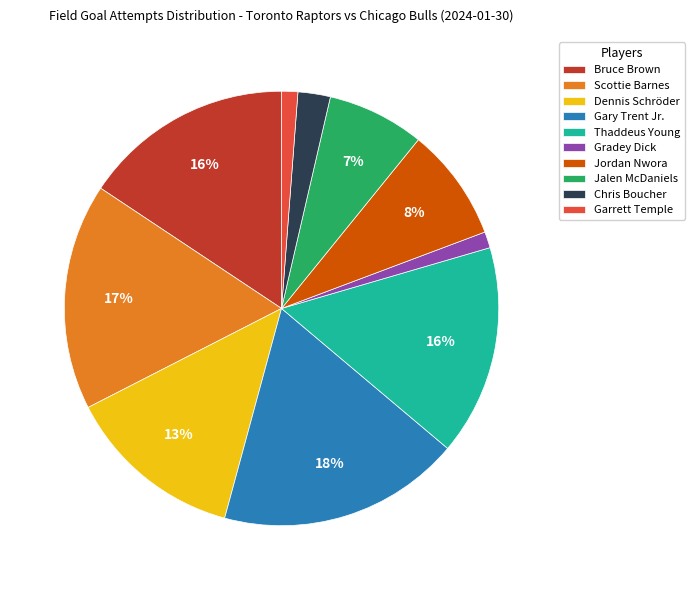

Is the sum of Scottie Barnes and Garrett Temple greater than half?

No